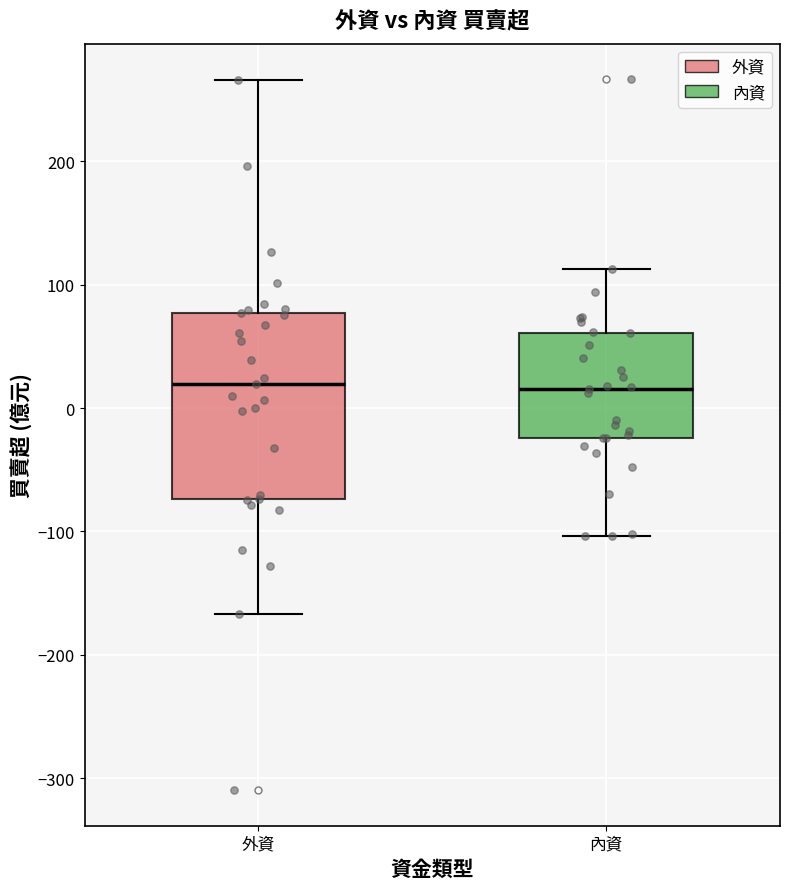

Where is the lower edge of the box for 外資 on the y-axis? The values are not printed on the chart, so give them approximately, as read against the axis.

-70